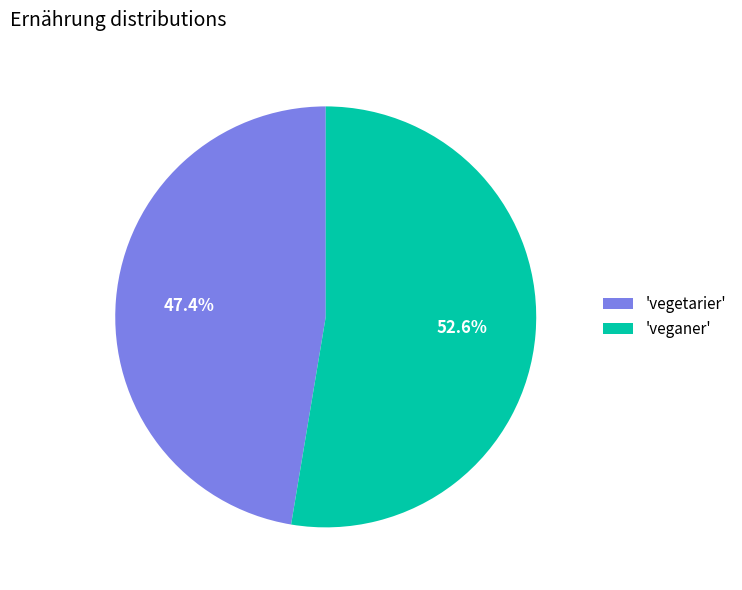

Combined, what portion of the pie is 'vegetarier' and 'veganer'?

100.0%